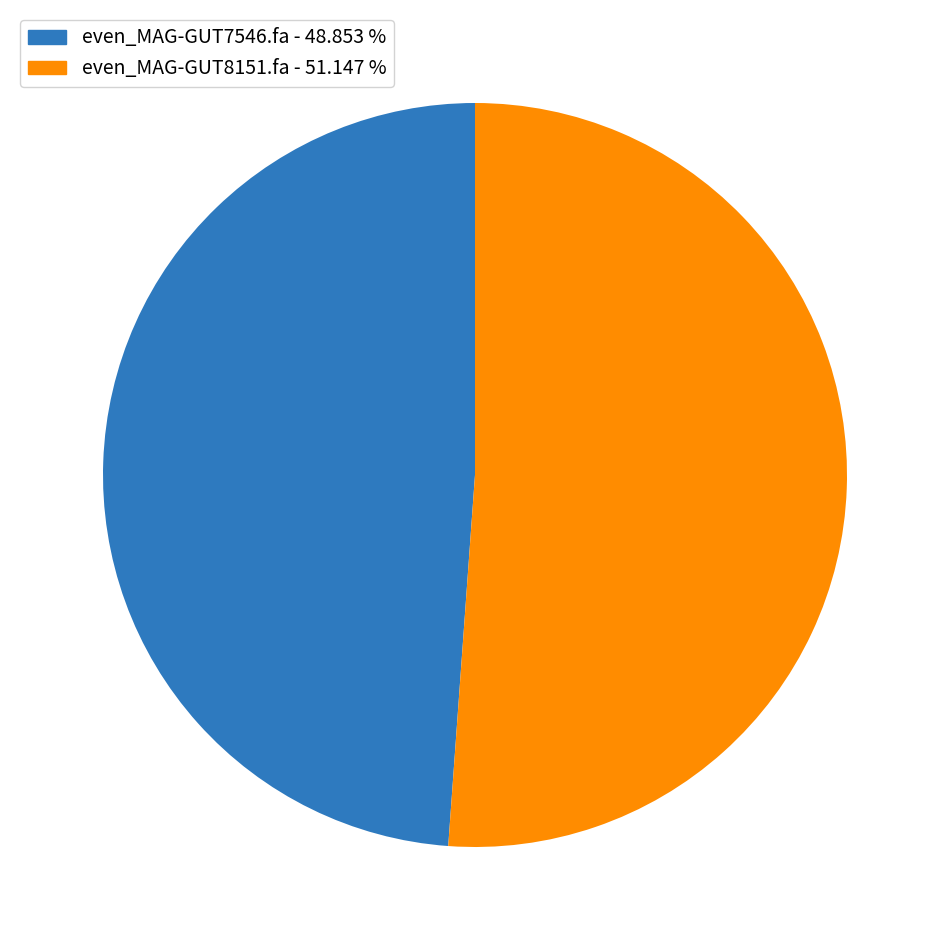

Is the sum of even_MAG-GUT7546.fa and even_MAG-GUT8151.fa greater than half?

Yes